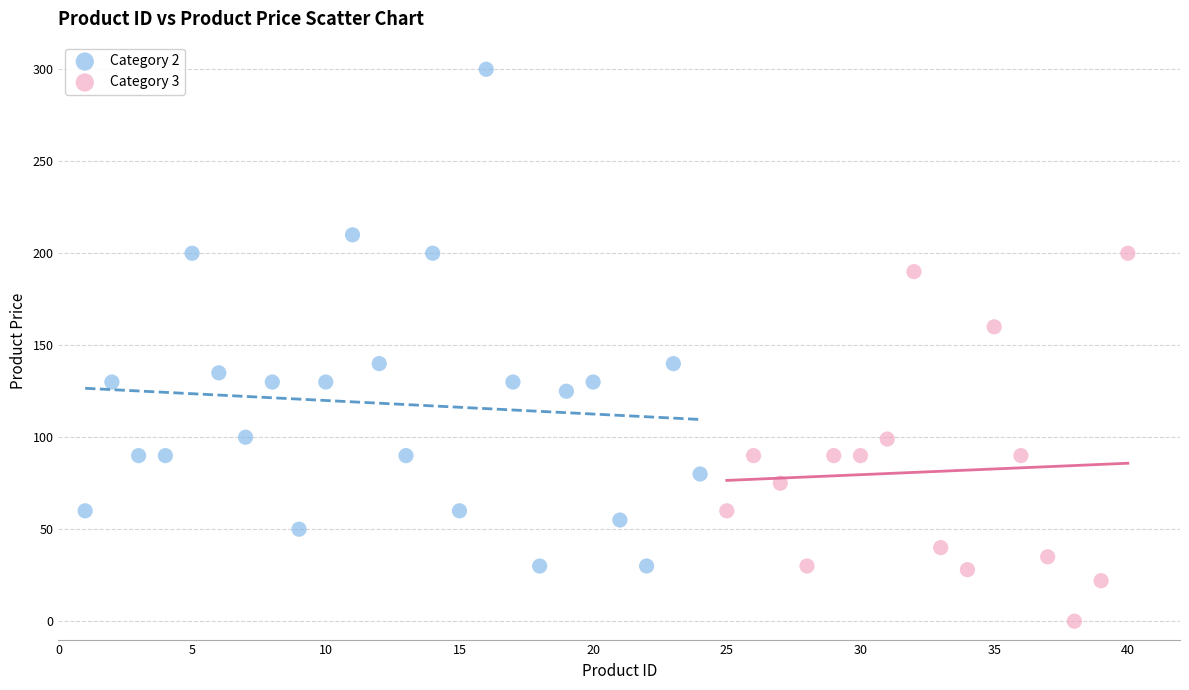

Which series reaches the maximum Y coordinate?

Category 2